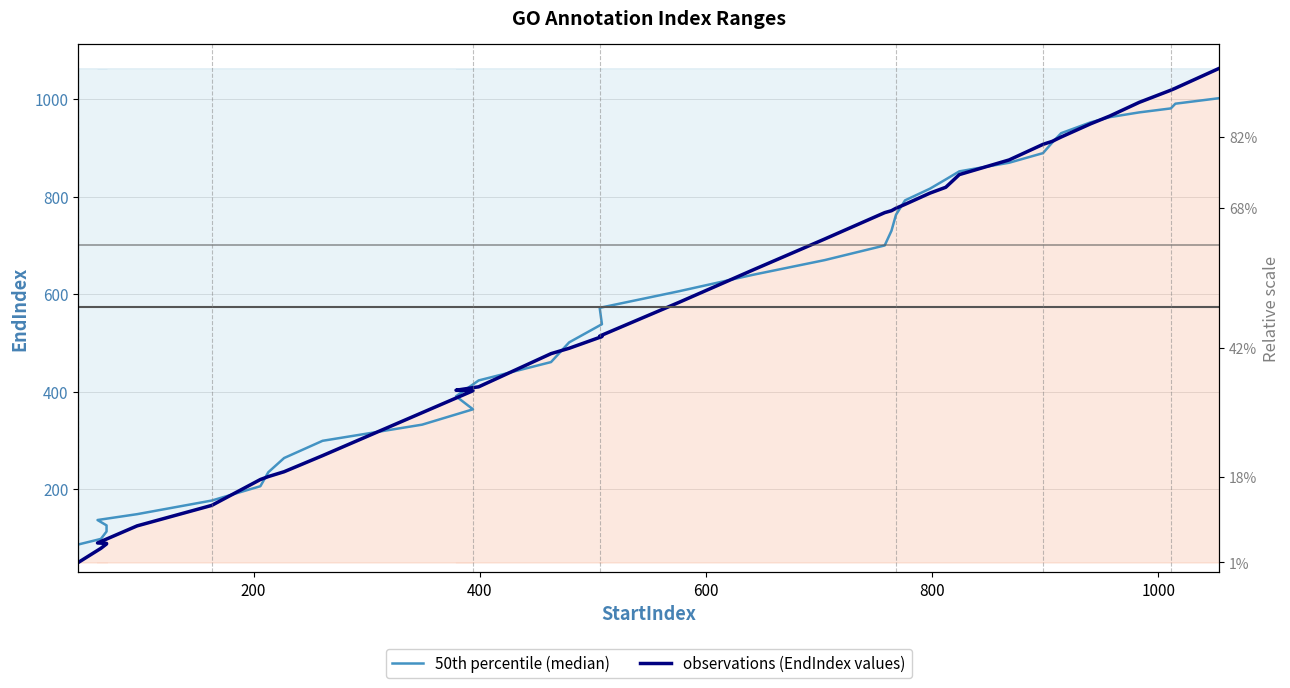

Which series has the widest spread of values?

observations (EndIndex values)